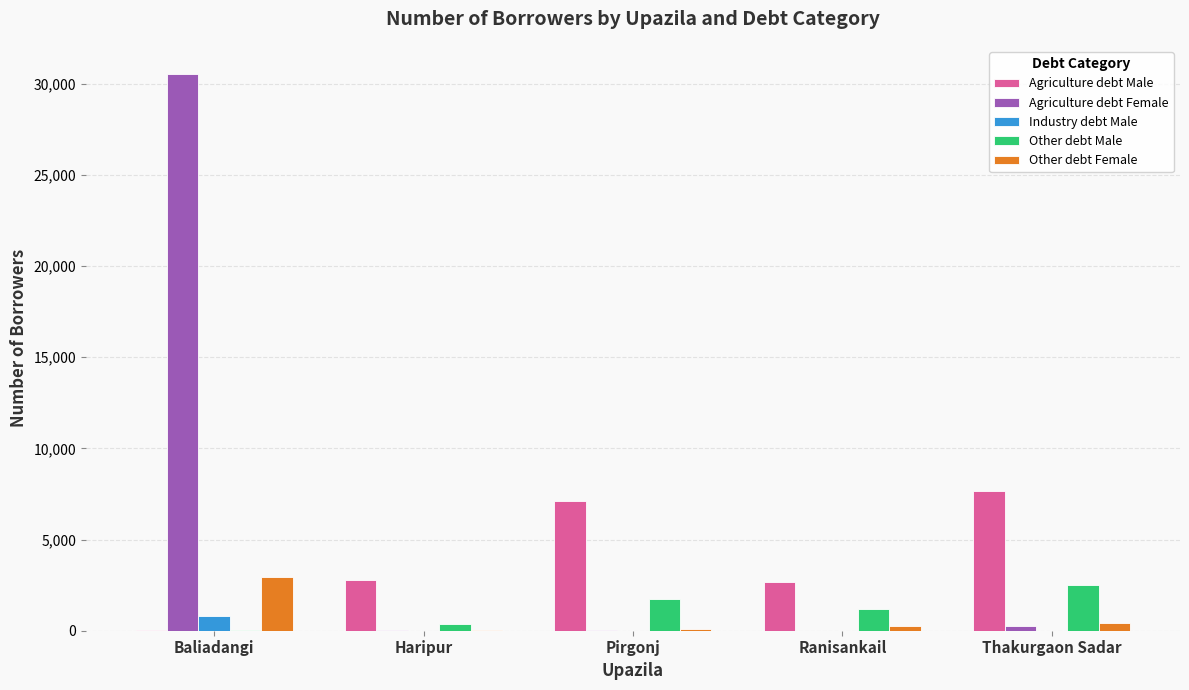

What is the highest value of the Agriculture debt Female series?

30539